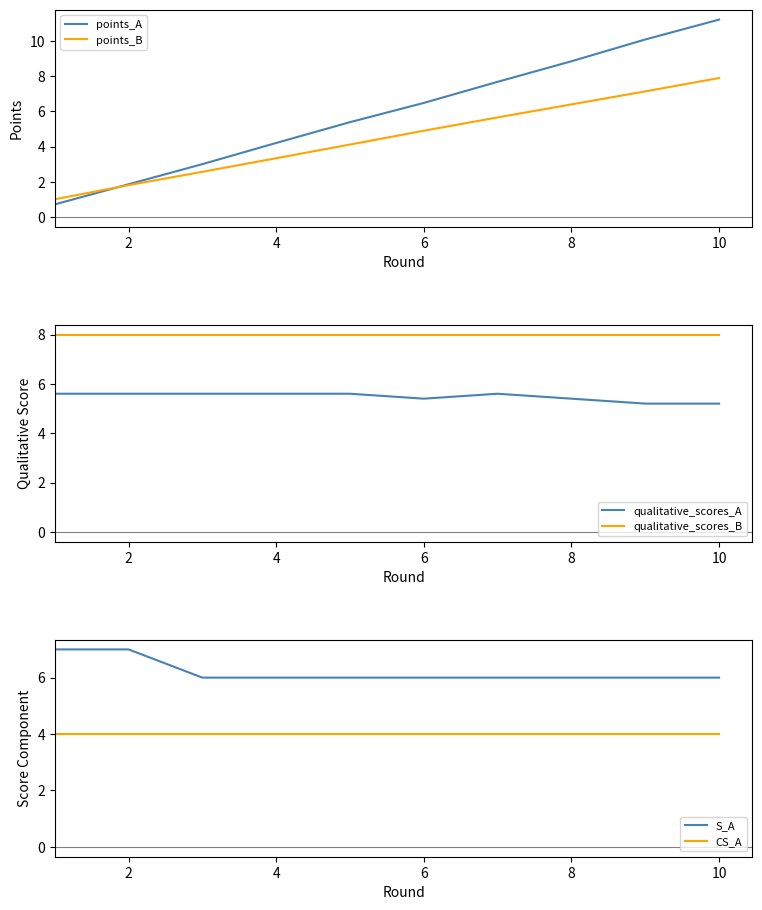

Count the number of categories in the chart.

10